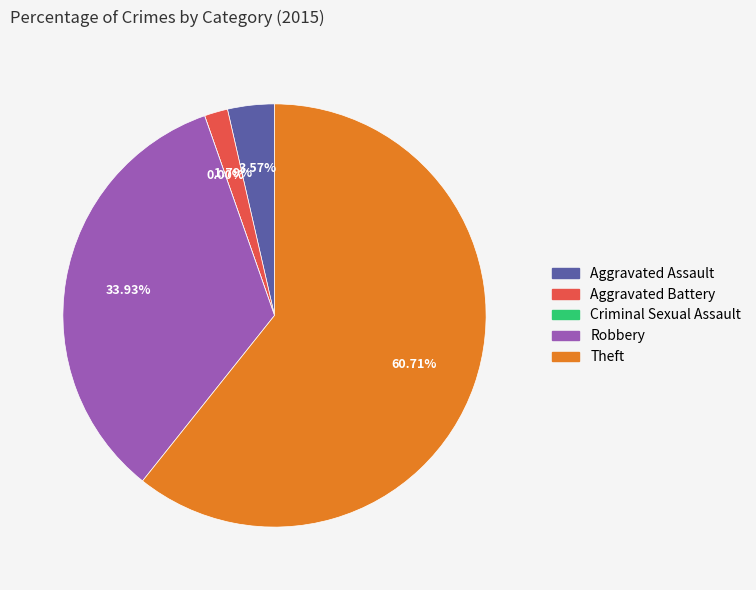

Combined, do Theft and Robbery account for over 50%?

Yes